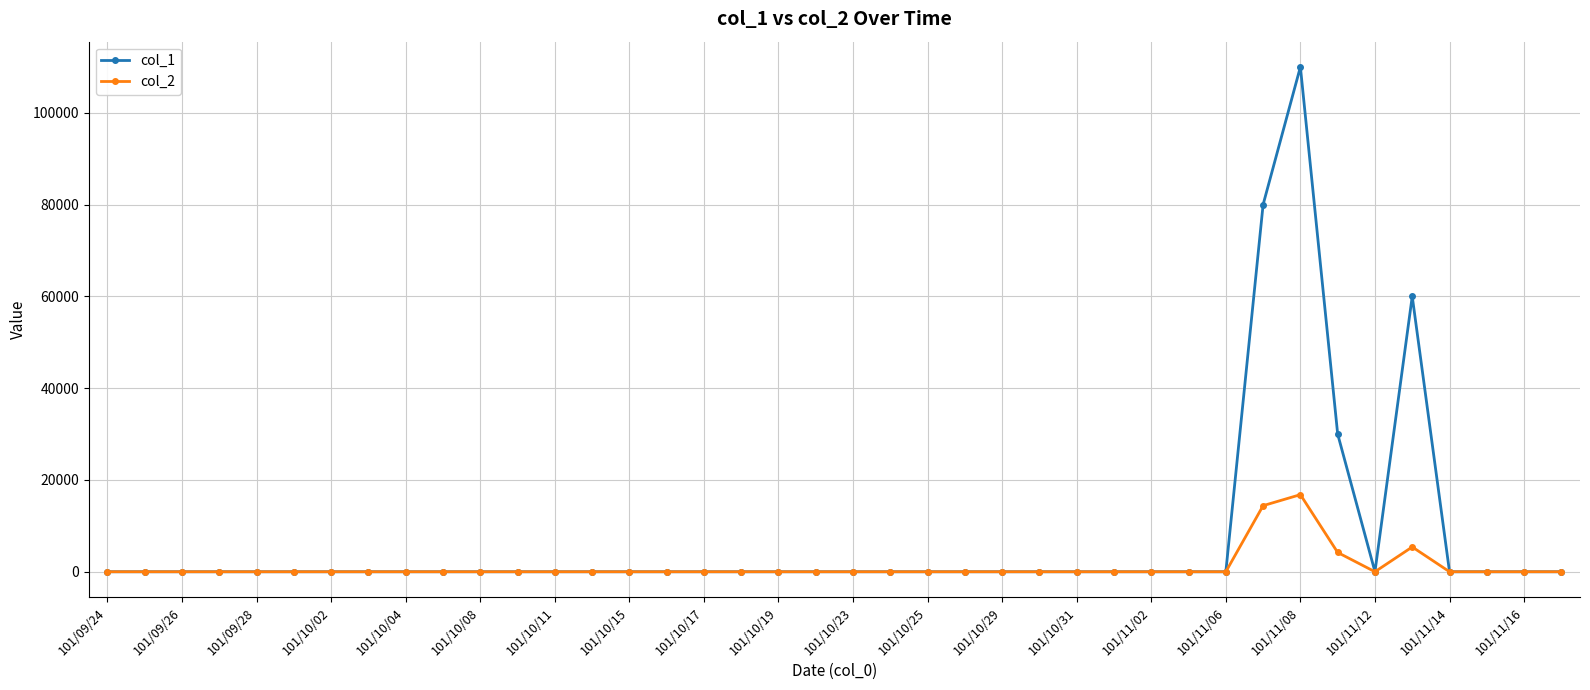

Rank the series by their maximum value, from lowest to highest.

col_2, col_1